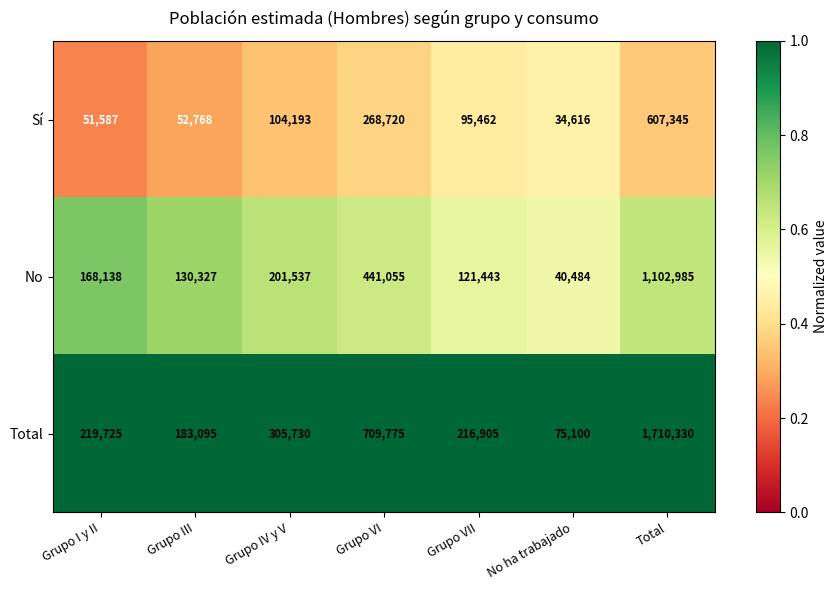

At which label does Total reach its peak?

Total